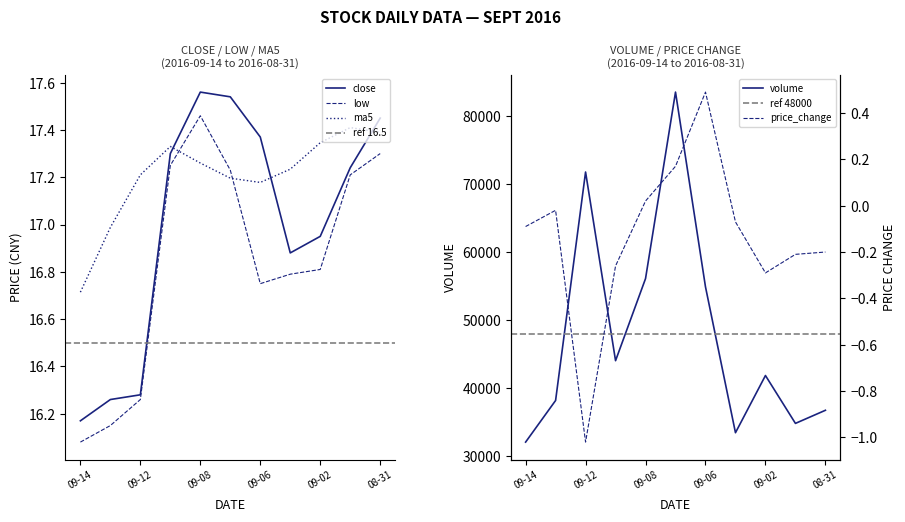

At which label is close closest to 16?

09-14